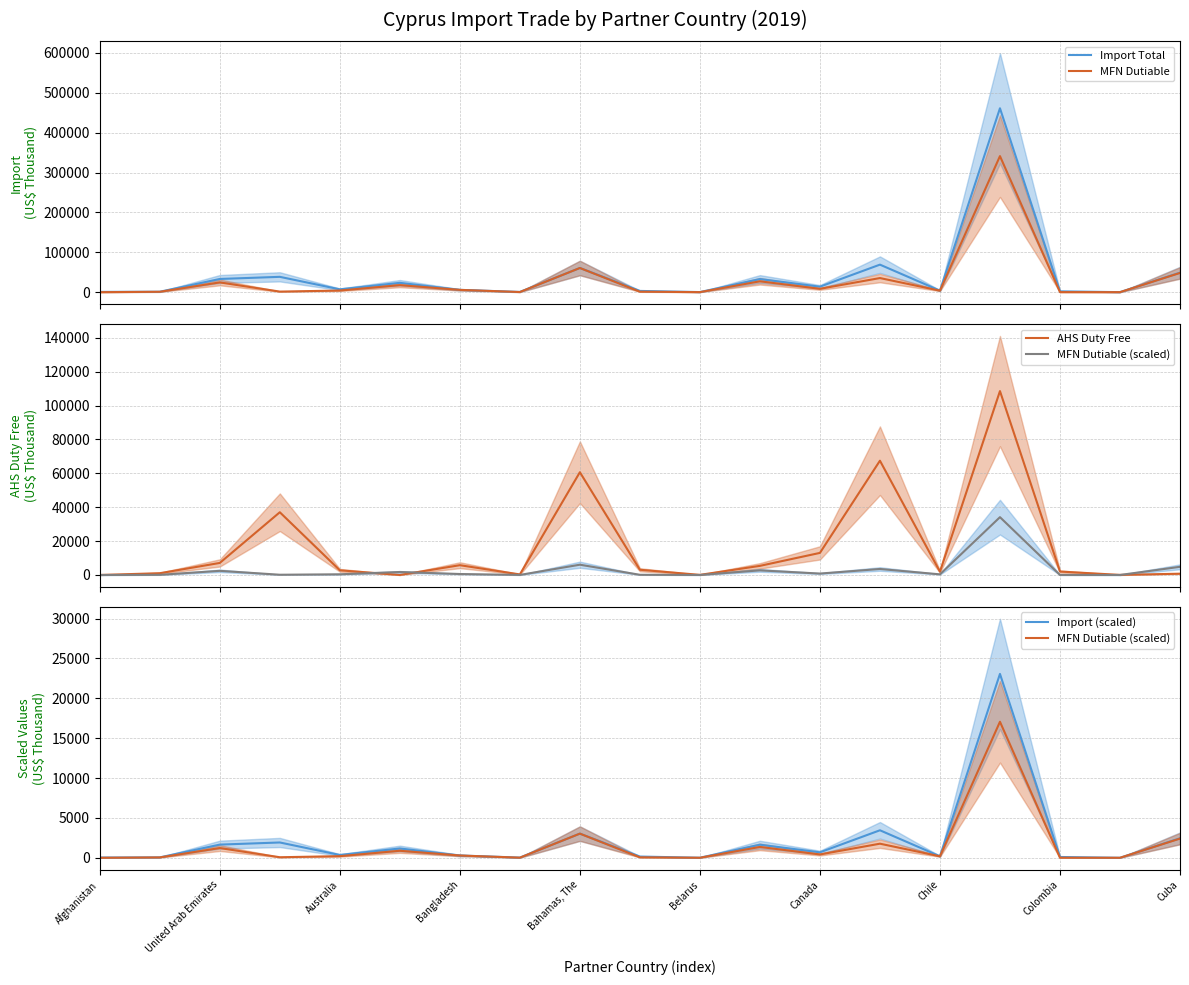

Which has a higher value, 15 or Canada?

15